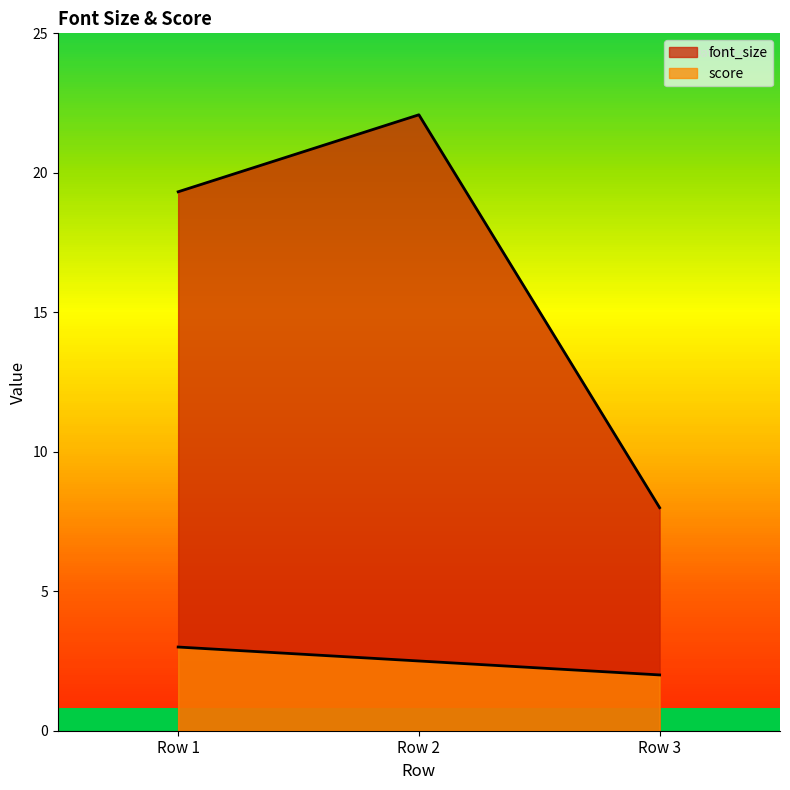

What is the sum of all score values?

7.5